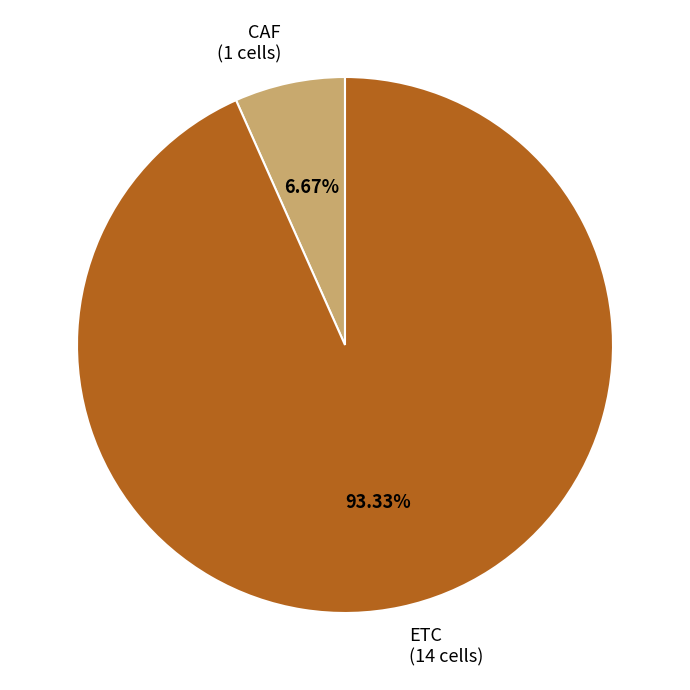

To the nearest percent, what percentage of the pie is CAF?

7%